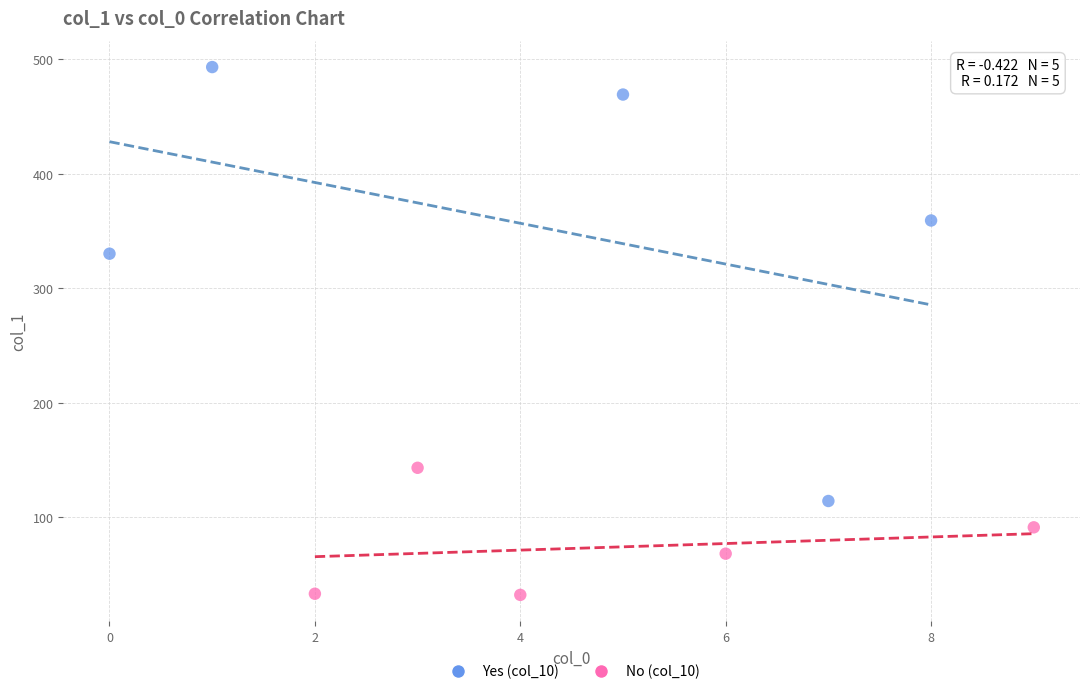

Which series reaches the minimum Y coordinate?

No (col_10)